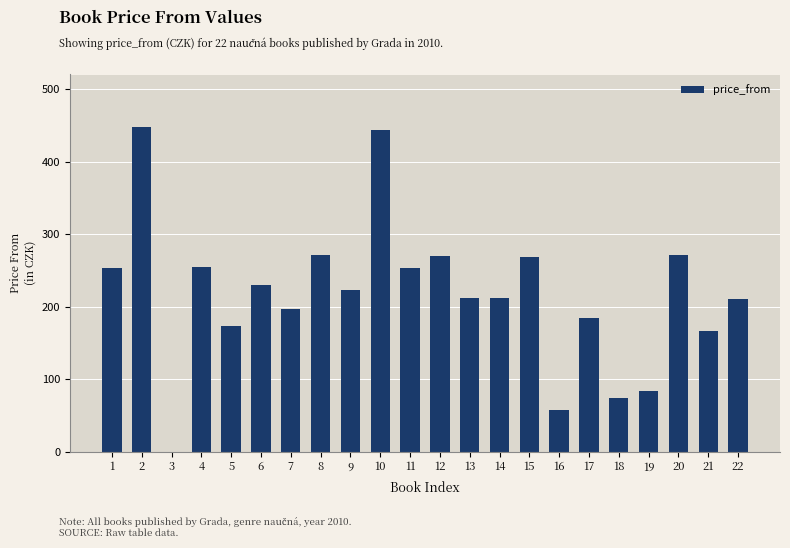

What is the maximum value shown in the chart?

447